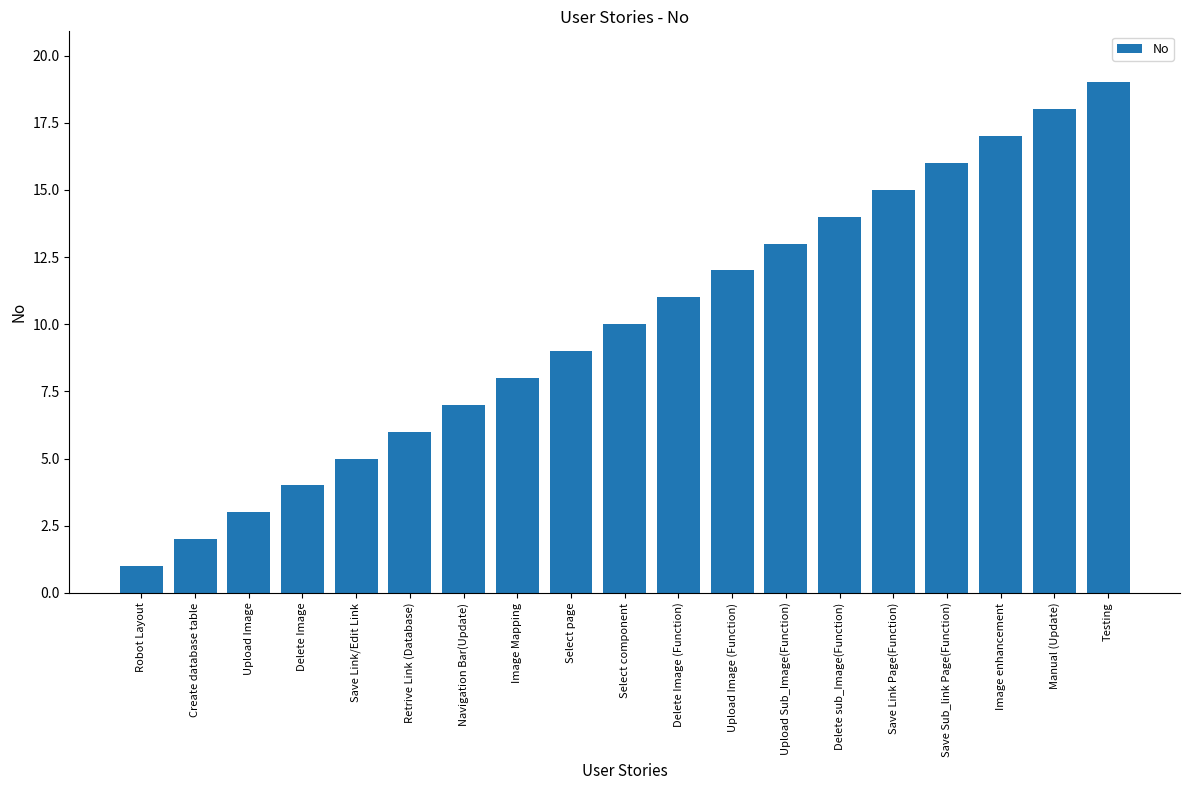

What is the average value?

10